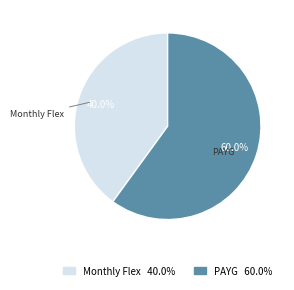

Combined, do Monthly Flex and PAYG account for over 50%?

Yes